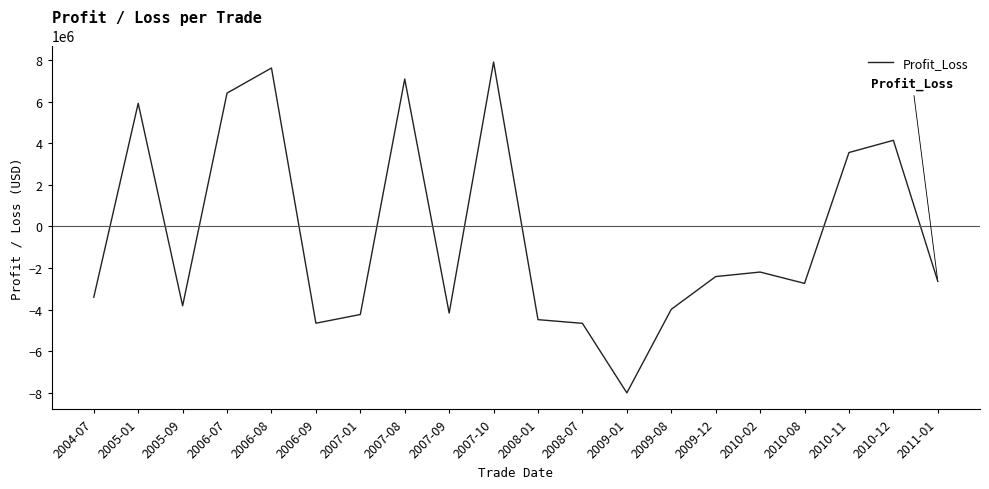

The value at 2009-01 is -1723582.0. True or false?

False